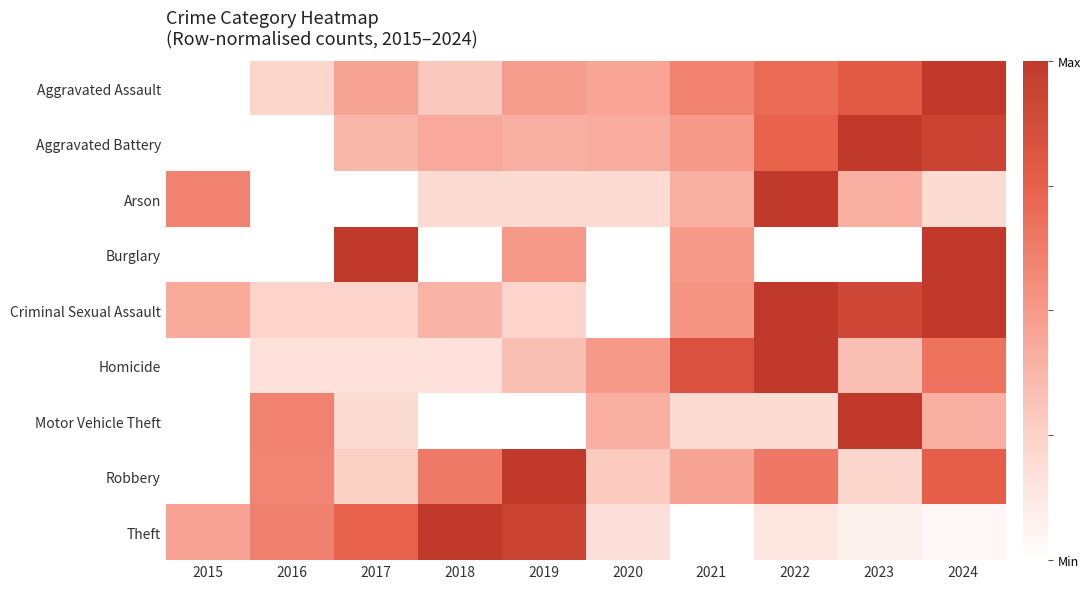

What is the total value across all series at 2017?

3.4